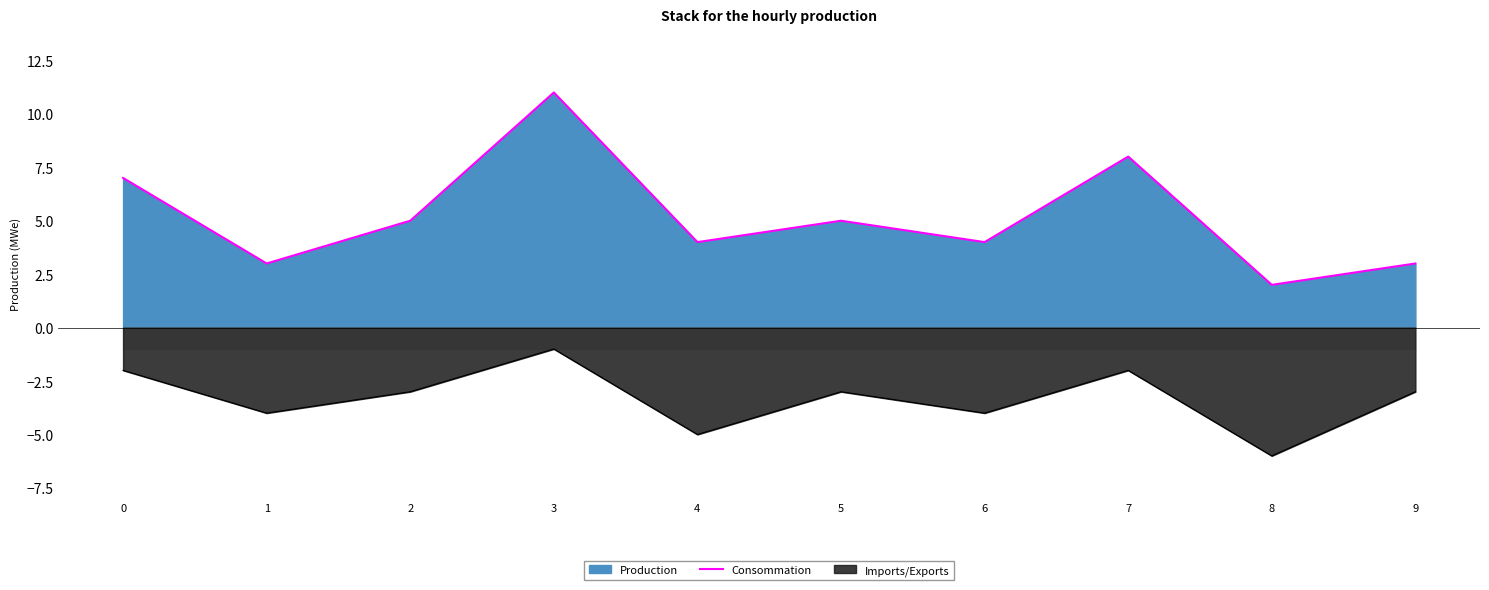

The chart shows a value of 2 at 8. True or false?

True